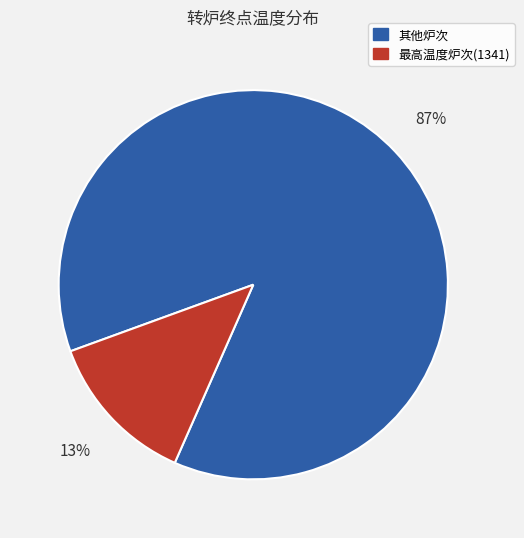

To the nearest percent, what is the average slice percentage?

50%